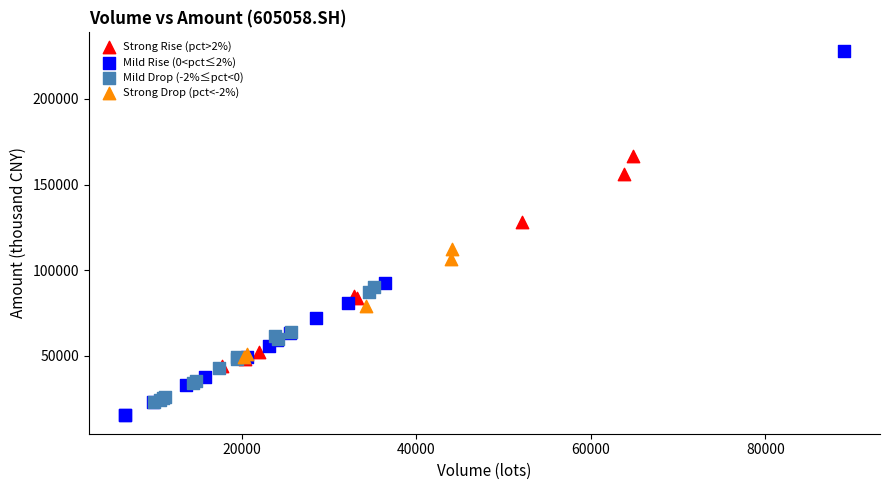

Which series has the largest Y range (max minus min)?

Mild Rise (0<pct≤2%)